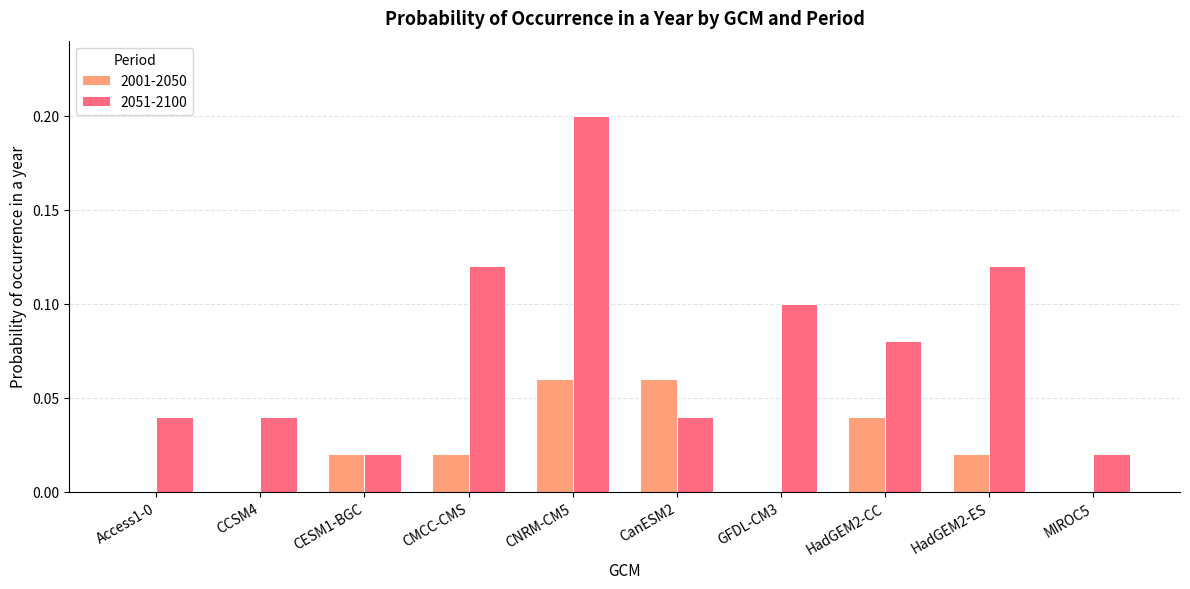

Is it true that 2051-2100 equals 0.0 at MIROC5?

True